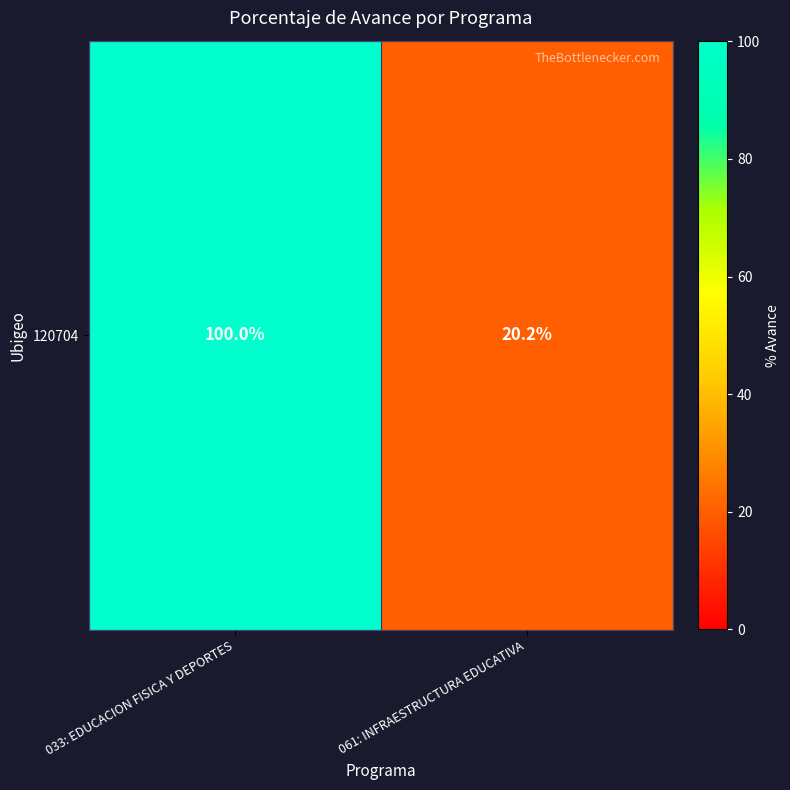

How many series are shown in this chart?

1